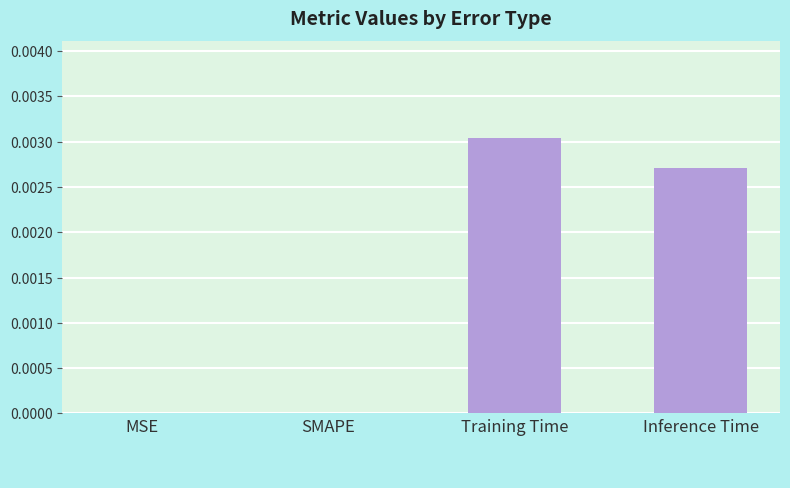

Is it true that the value at SMAPE is 0.0?

True